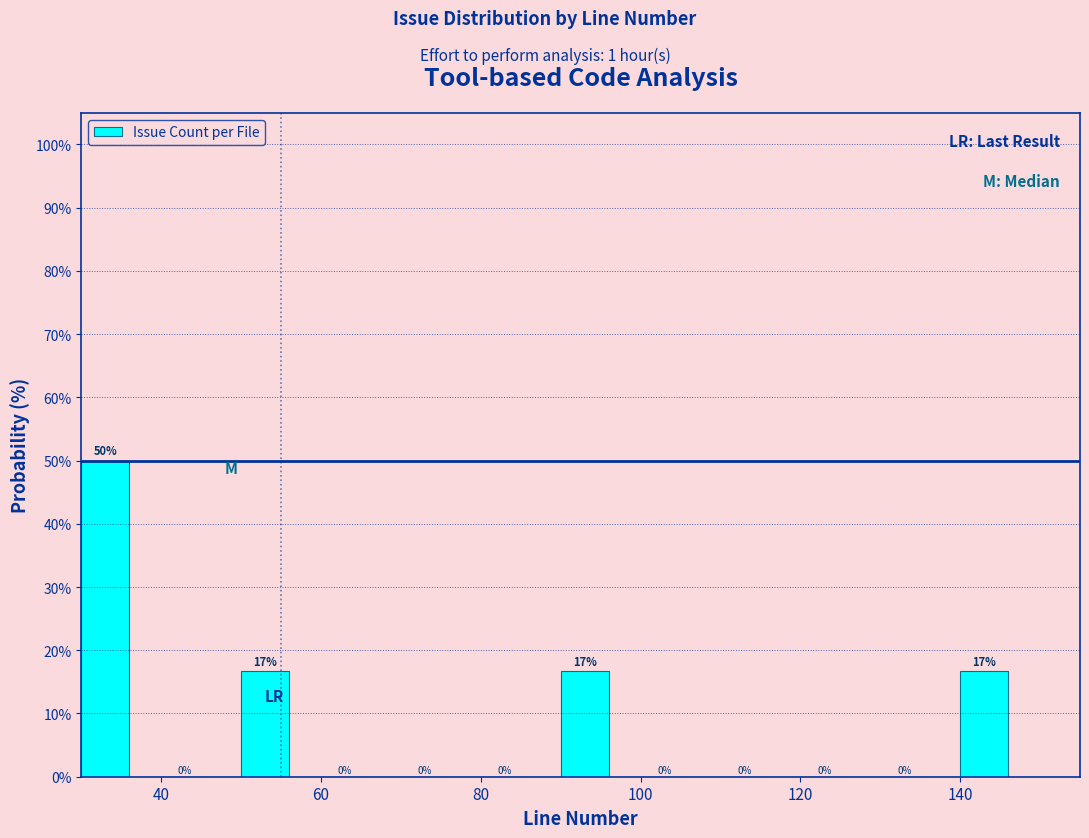

Over which range of the x-axis is the bar tallest?

30 to 40